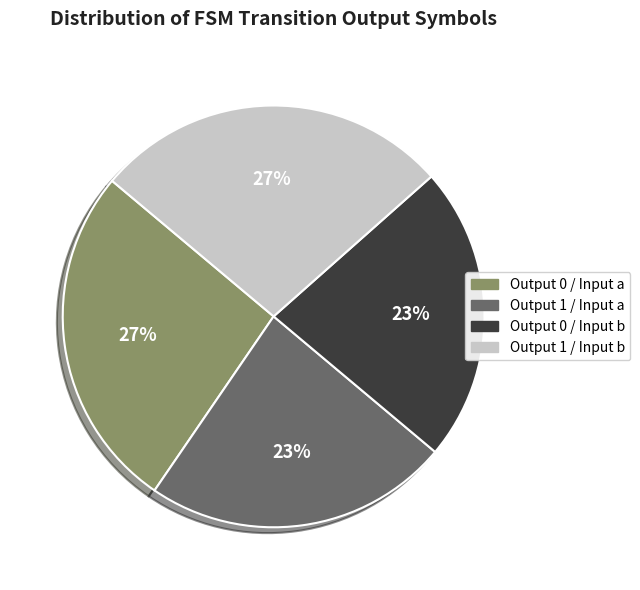

Is there a majority slice in this chart?

No